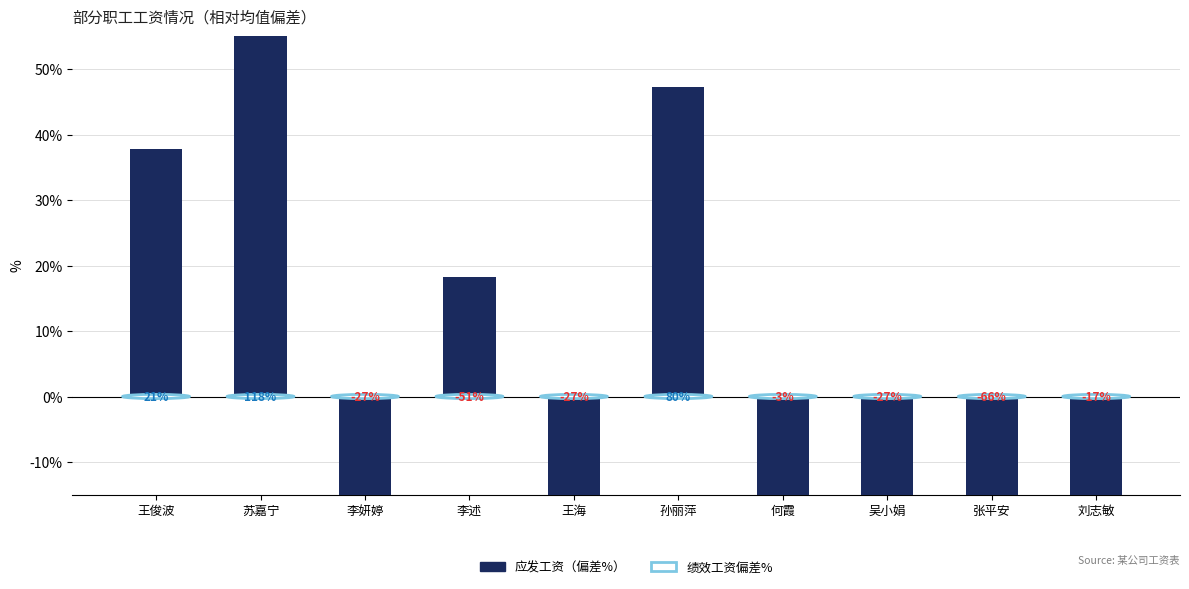

What is the sum of the values at 吴小娟 and 李述?

-0.6